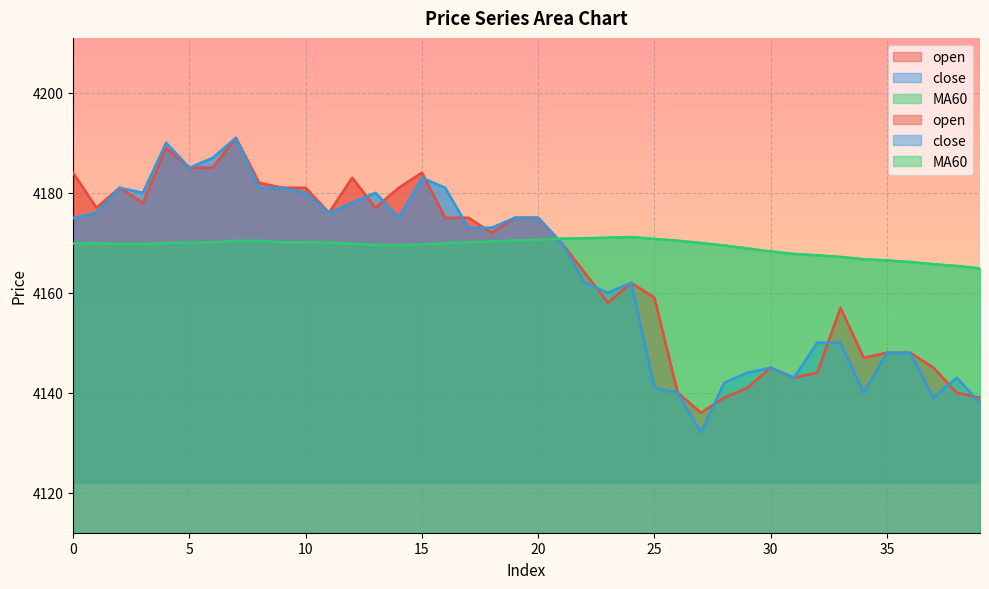

List the series in order of their overall mean, highest first.

MA60, open, close